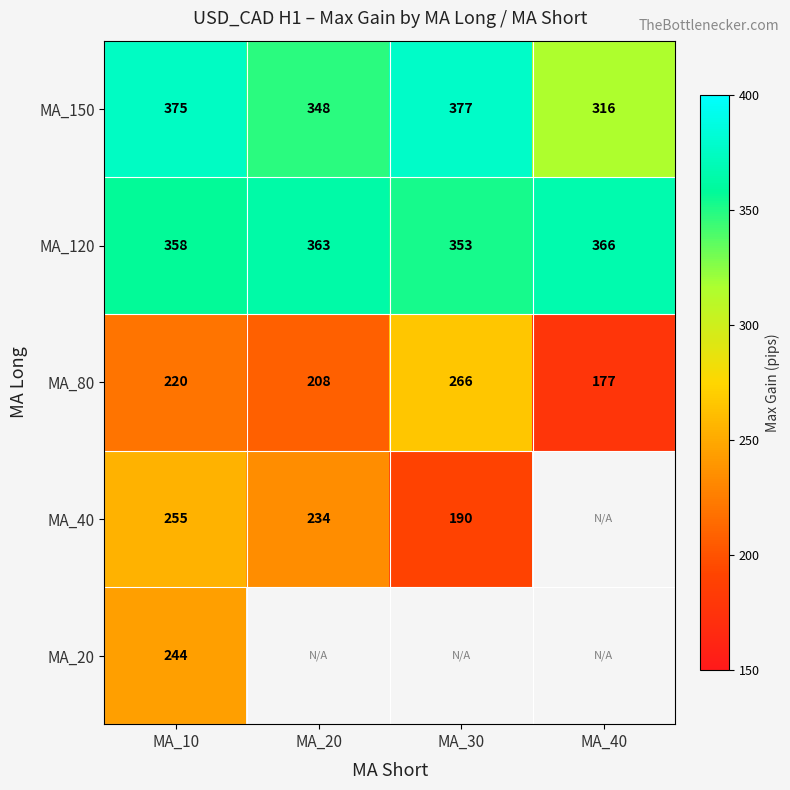

Is the value of MA_150 at MA_40 greater than the value of MA_80 at MA_40?

Yes